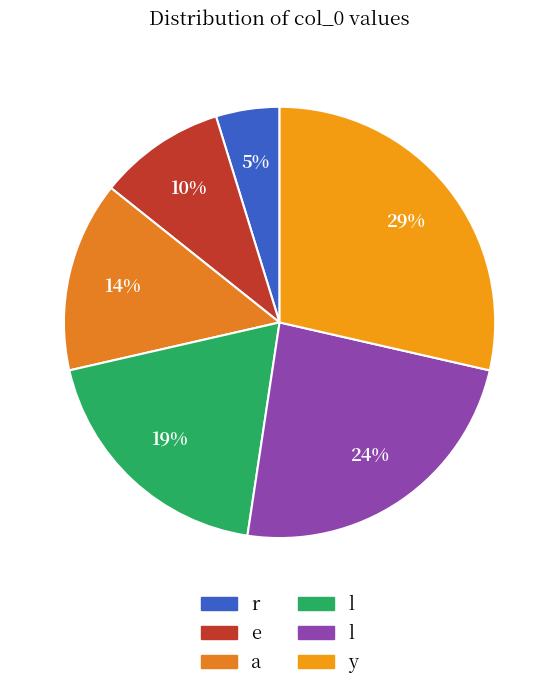

How many segments does this pie chart have?

6